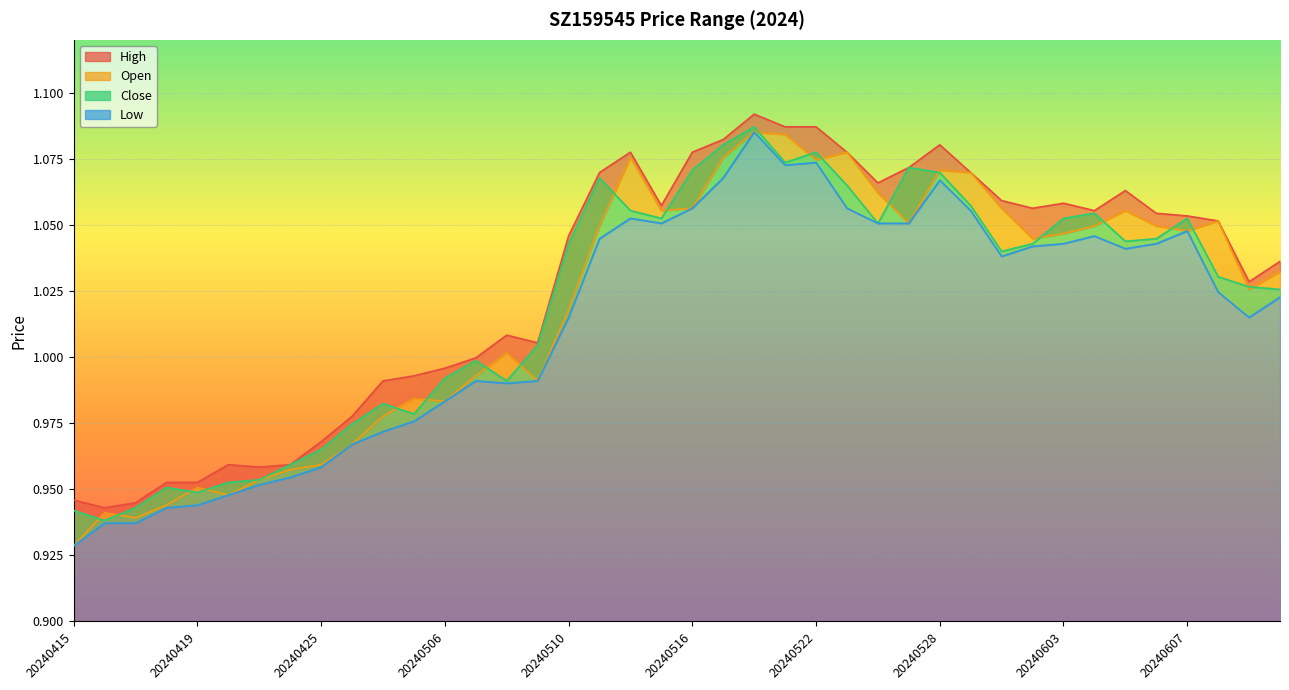

List the labels in order of High value, smallest first.

20240416, 20240417, 20240415, 20240418, 20240419, 20240423, 20240422, 20240424, 20240425, 20240426, 20240429, 20240430, 20240506, 20240507, 20240509, 20240508, 20240612, 20240613, 20240510, 20240611, 20240607, 20240606, 20240604, 20240531, 20240515, 20240603, 20240530, 20240605, 20240524, 20240513, 20240529, 20240527, 20240514, 20240516, 20240523, 20240528, 20240517, 20240521, 20240522, 20240520